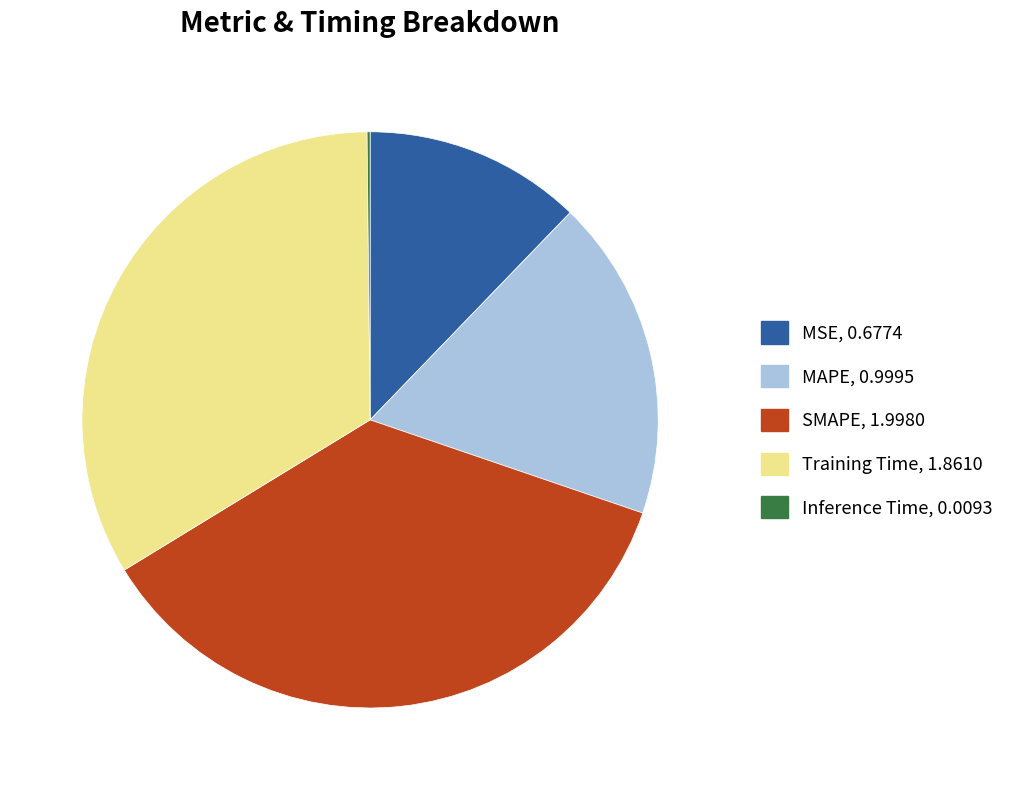

True or false: SMAPE accounts for 36% of the total.

True